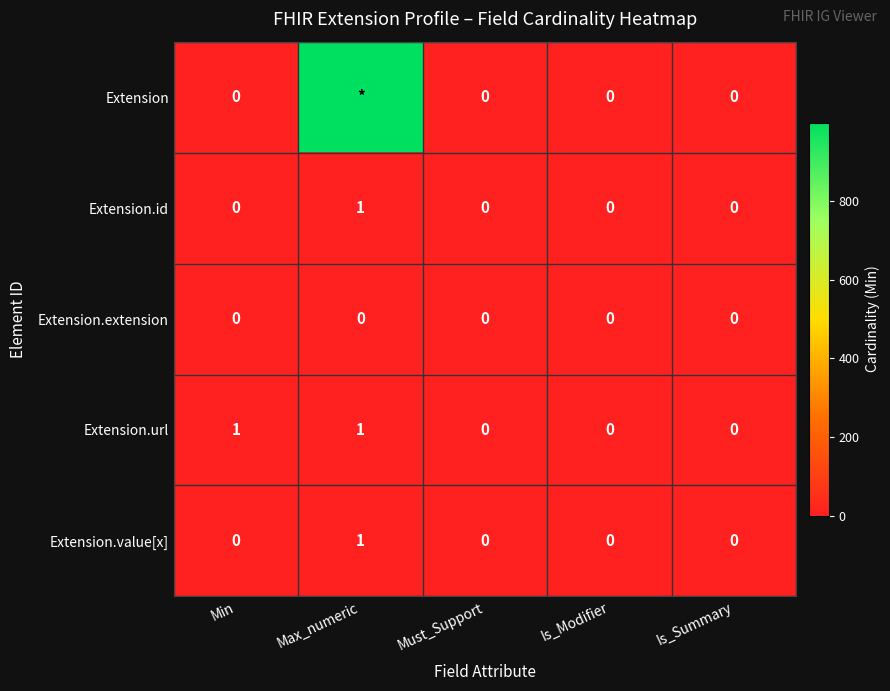

Count the Extension.value[x] values in the range 0 to 1.

5